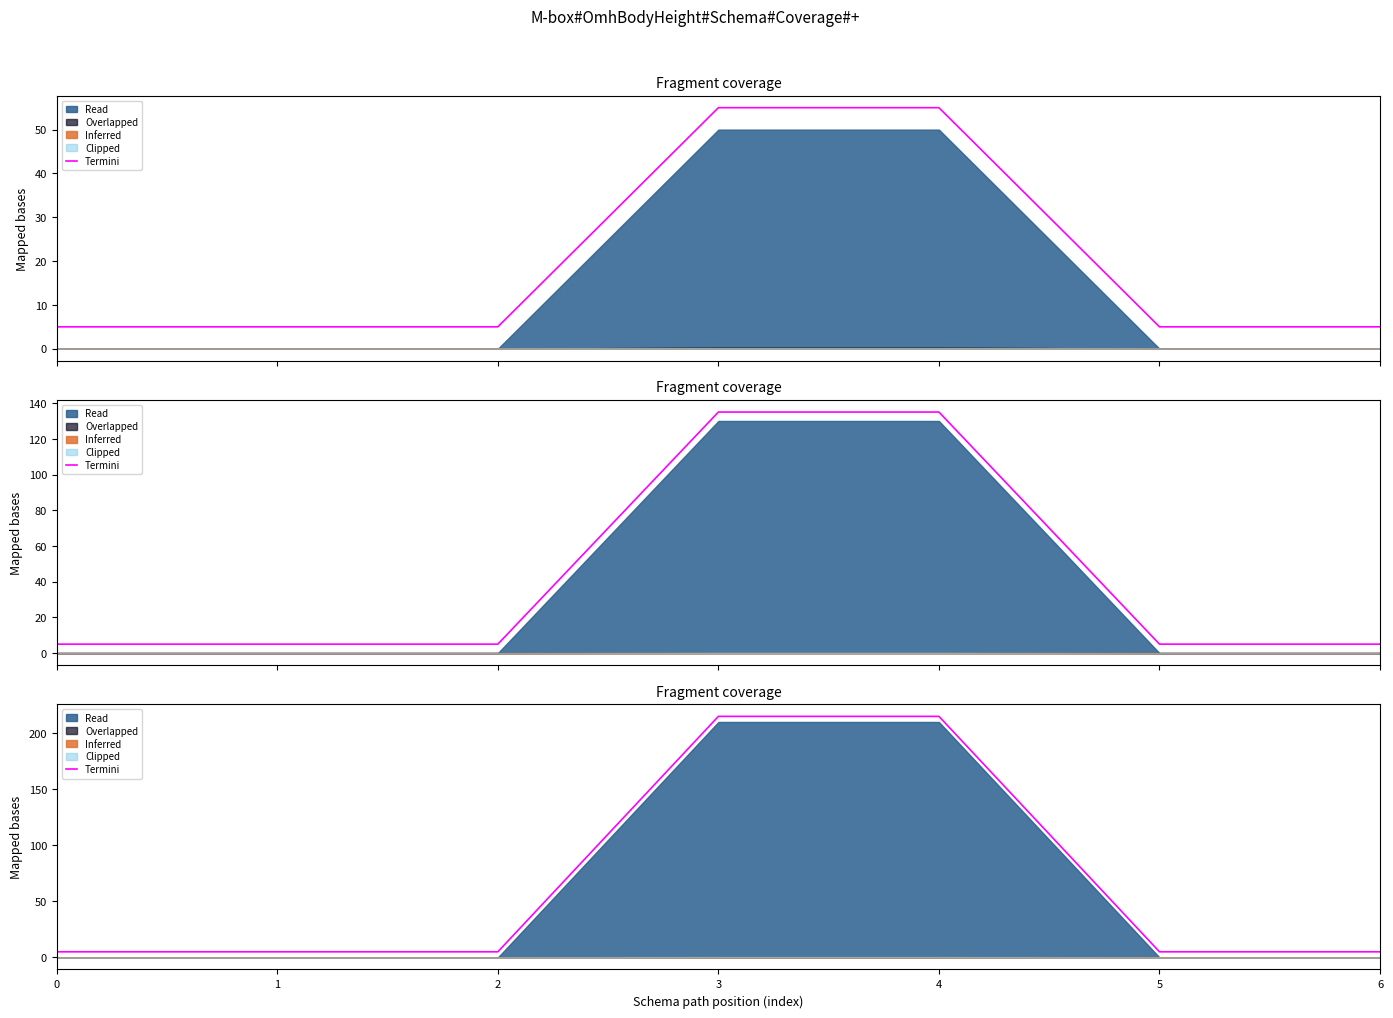

Reading left to right, what are all the values shown in this chart?

0=5	1=5	2=5	3=215	4=215	5=5	6=5